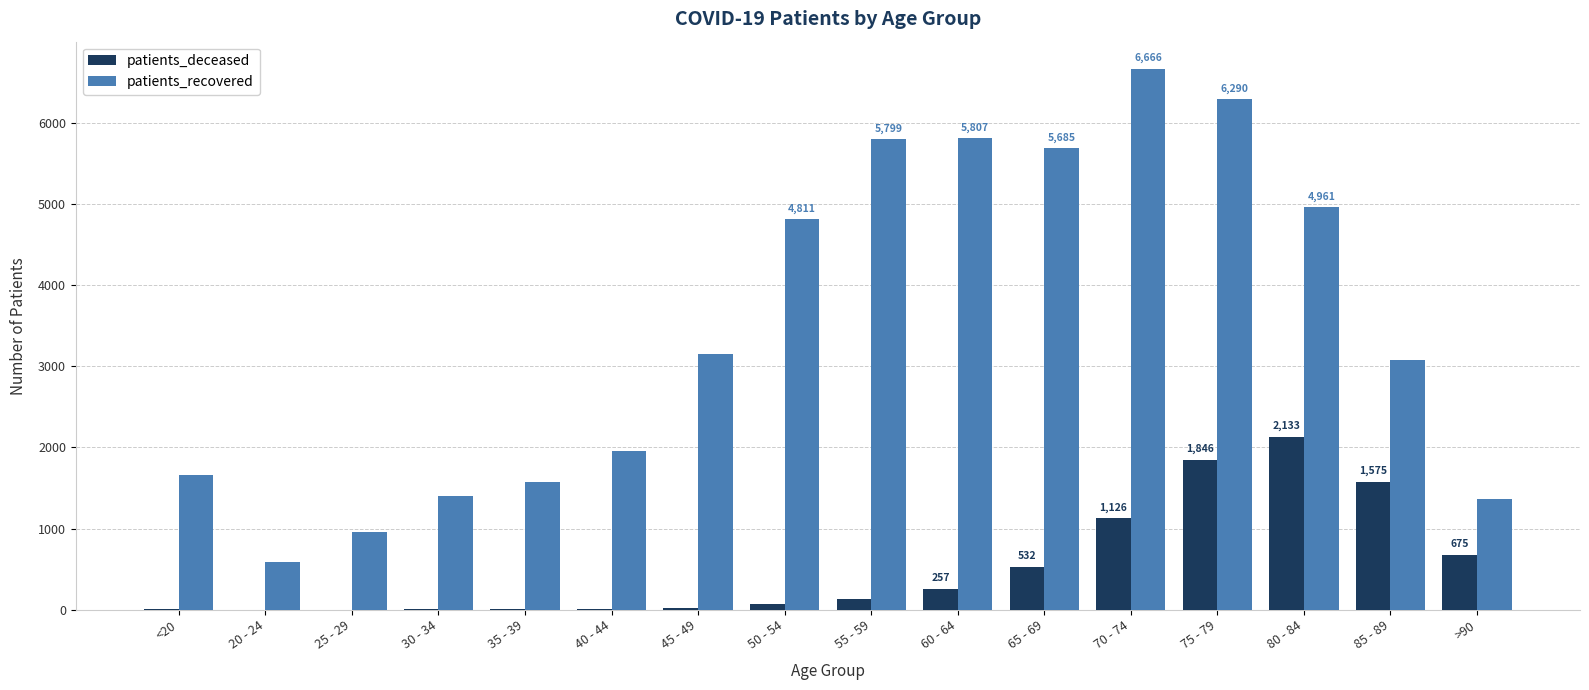

Is the value of patients_recovered at 45 - 49 greater than the value of patients_deceased at 85 - 89?

Yes